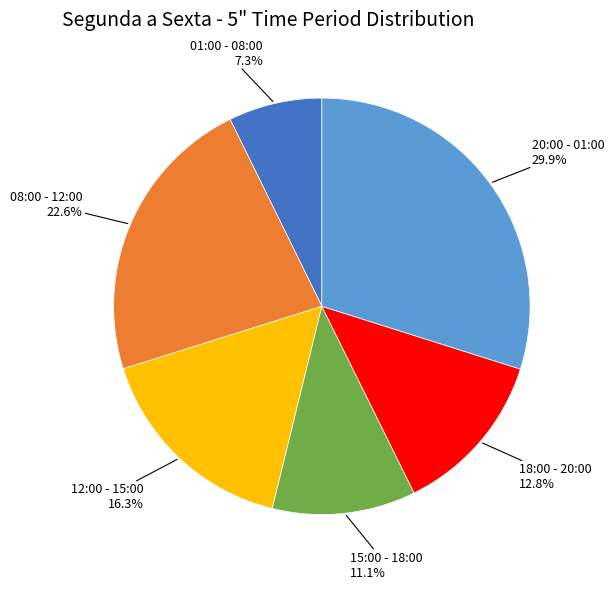

Count the number of slices in the pie.

6